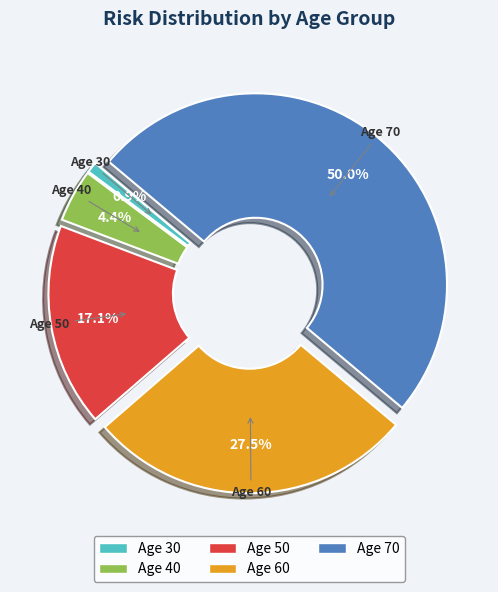

What is the total percentage of Age 50 and Age 30?

18.0%